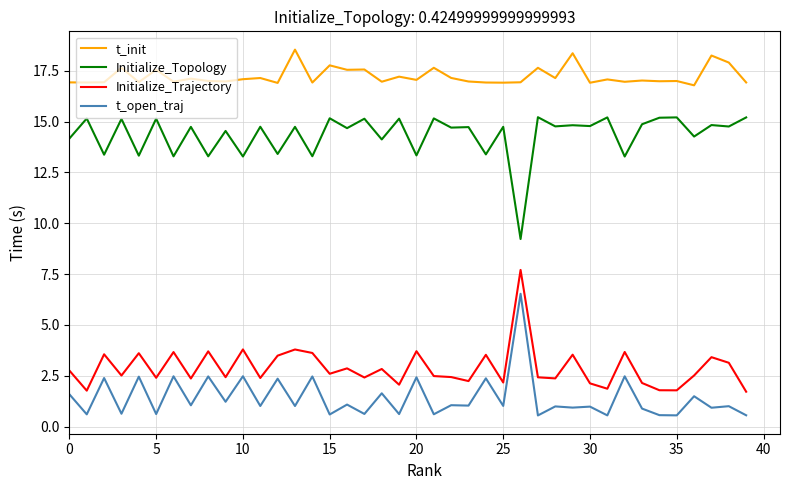

What is the minimum value for t_open_traj?

0.5